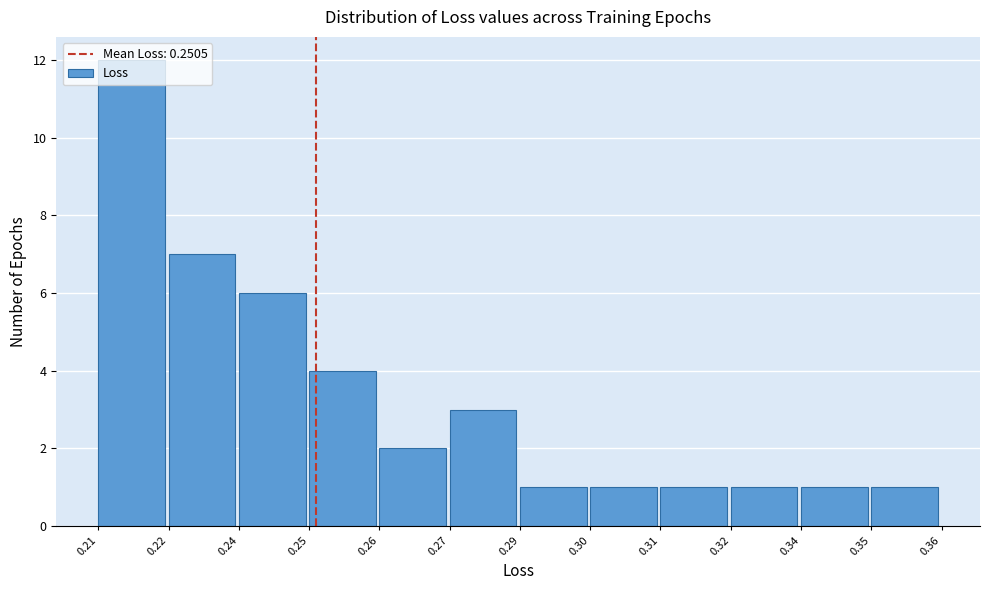

What is the sum of all values?

40